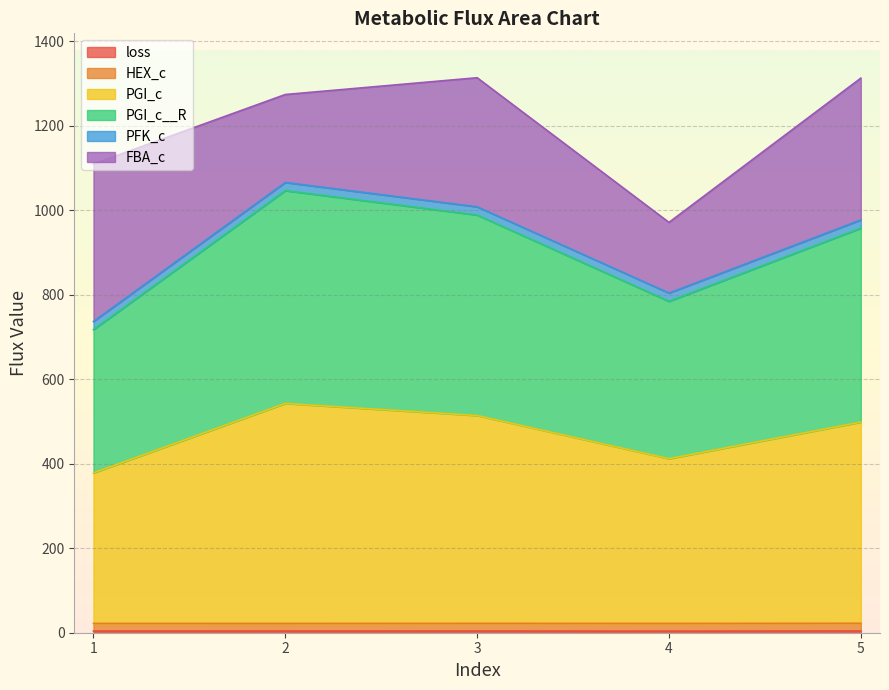

Which series changed the most between 1 and 5?

PGI_c__R